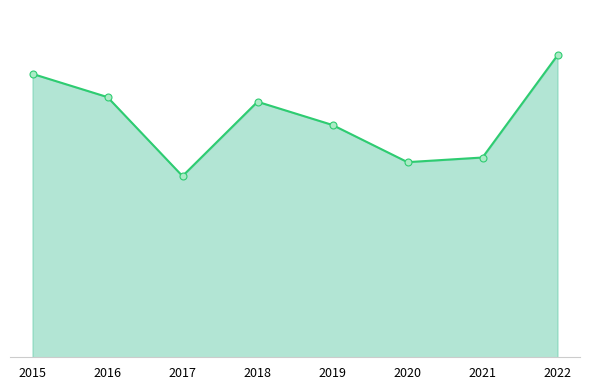

What is the ratio of the value at 2019 to the value at 2022?

0.8